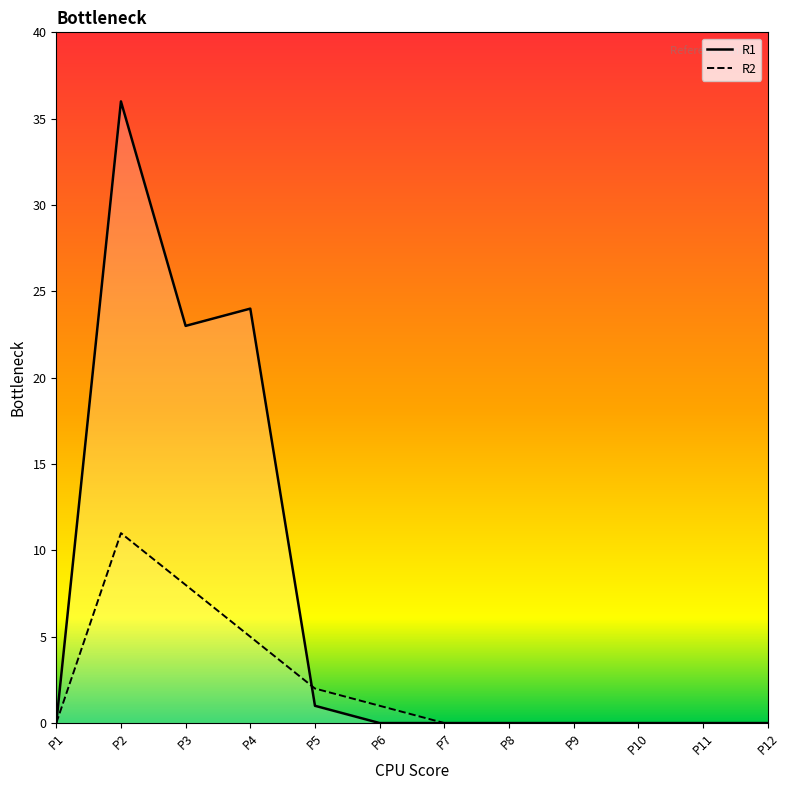

Rank the series at P9 from highest to lowest value.

R1, R2